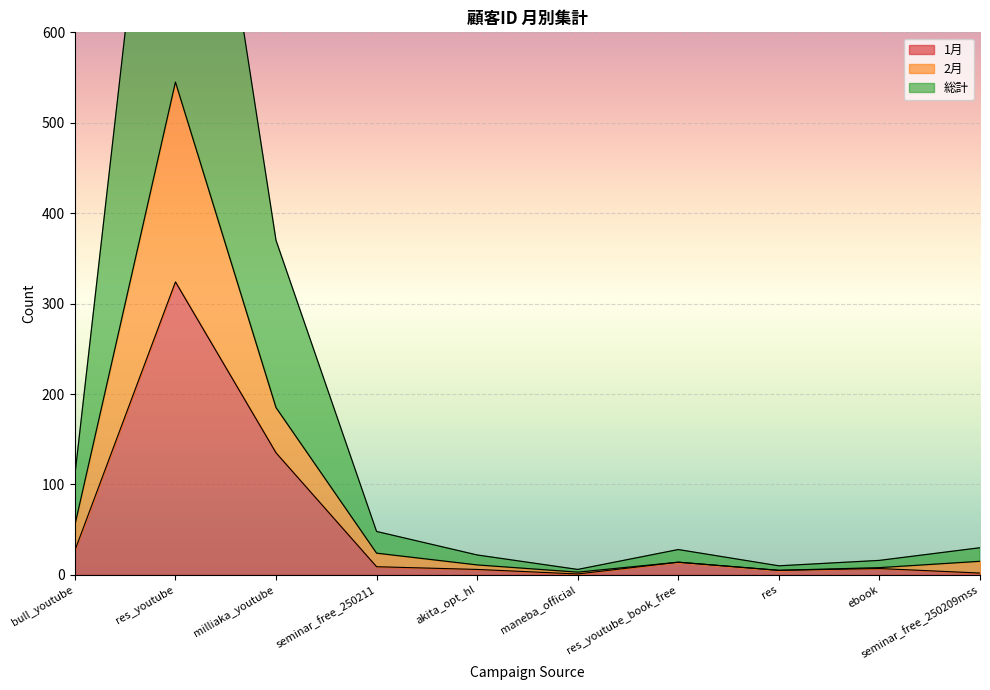

At which category is the sum across all series the highest?

res_youtube